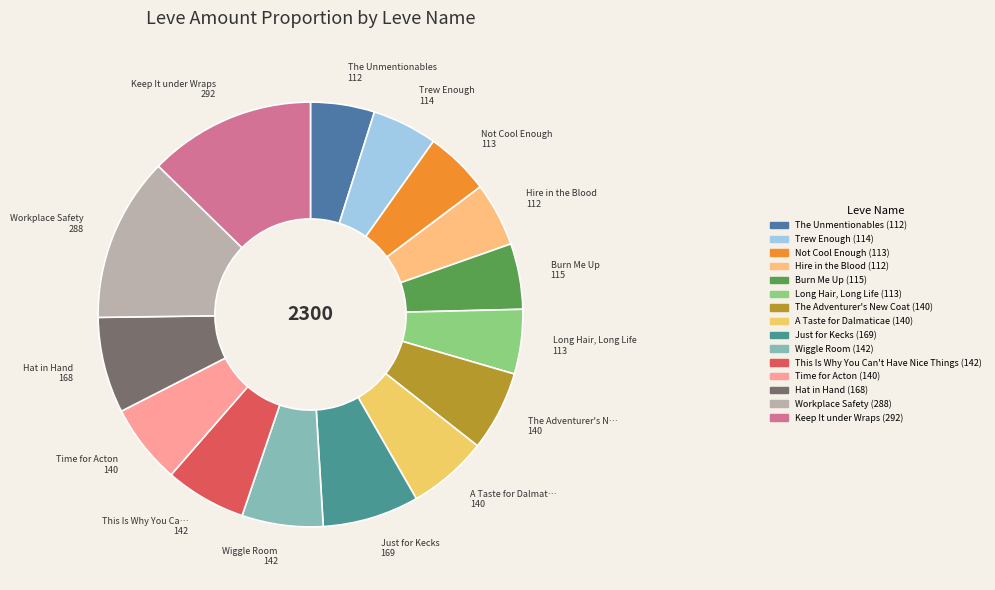

How many slices are in this pie chart?

15